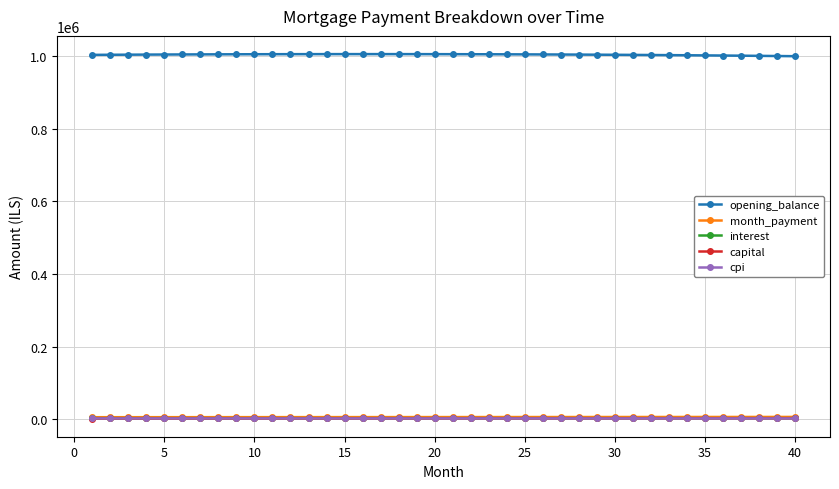

True or false: opening_balance and cpi intersect in this chart.

False